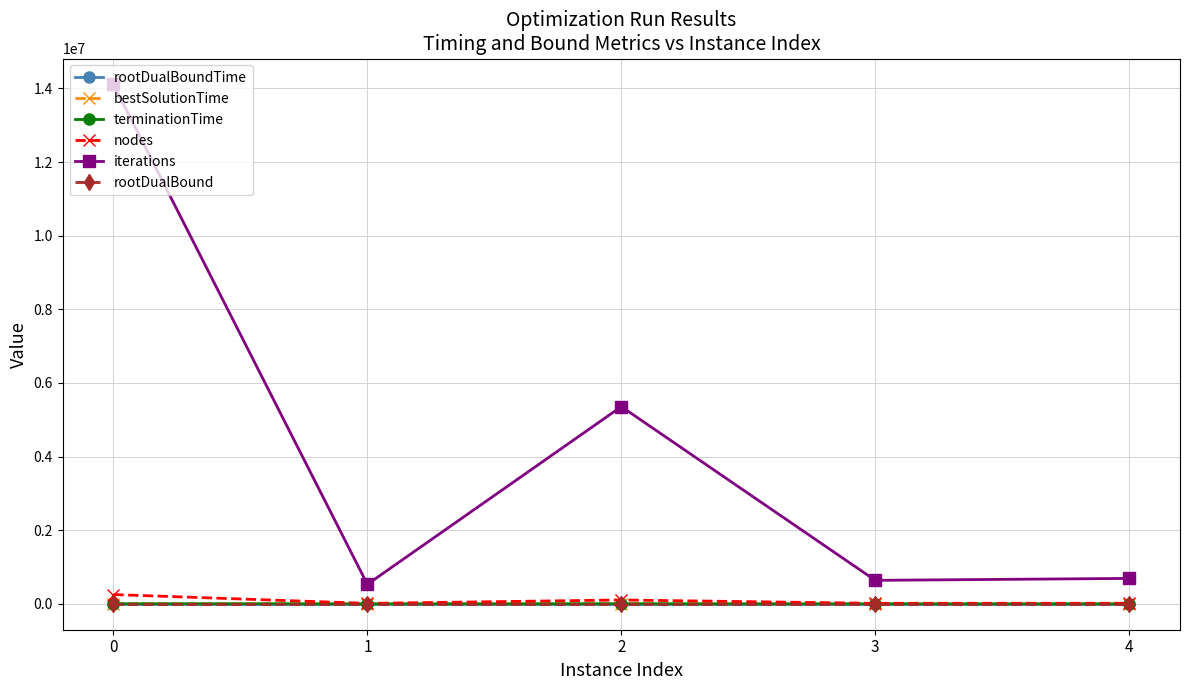

How many series are shown in this chart?

6